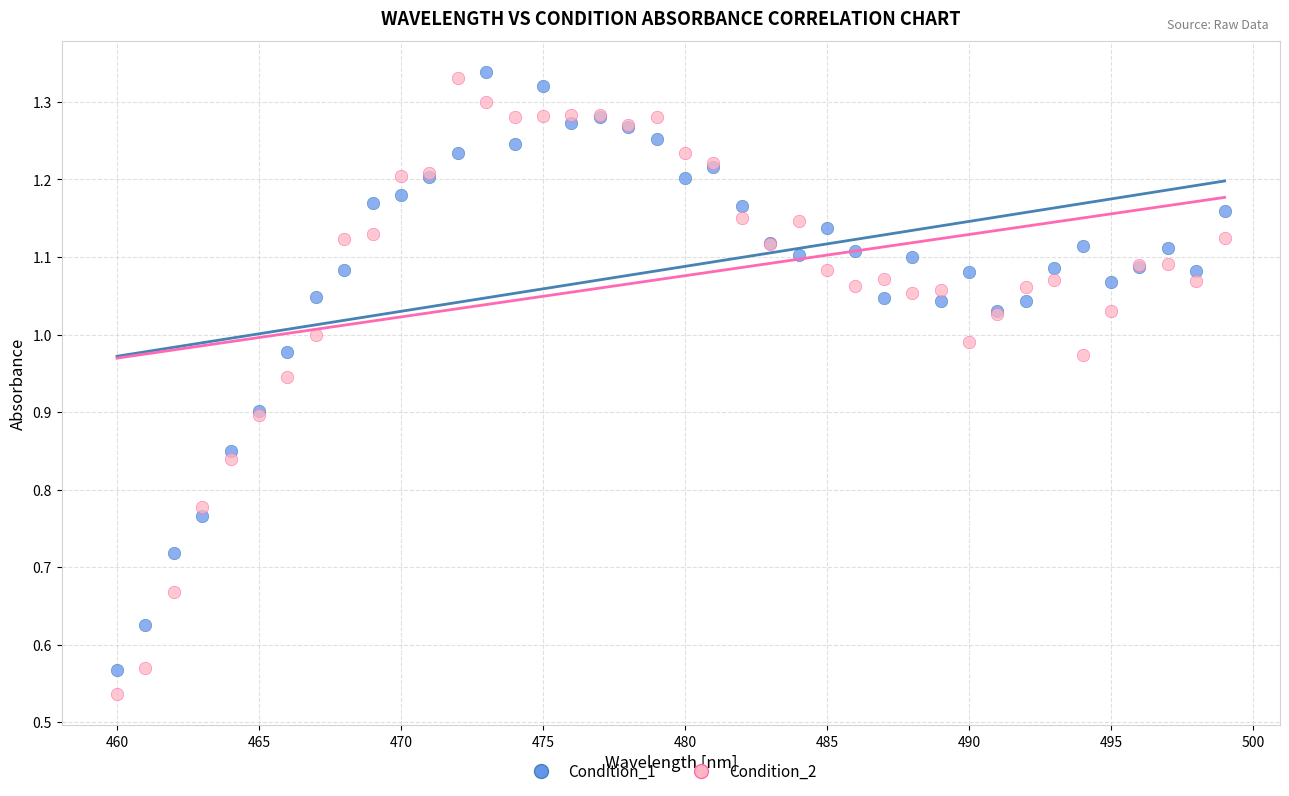

What is the X range (max minus min) for the scatter plot?

39.0